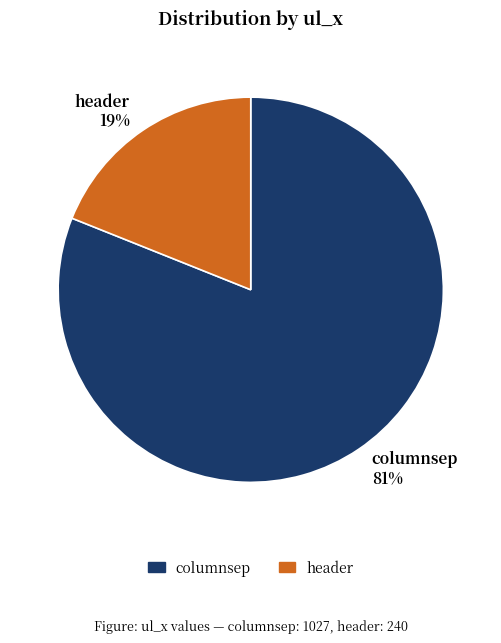

How many slices are in this pie chart?

2